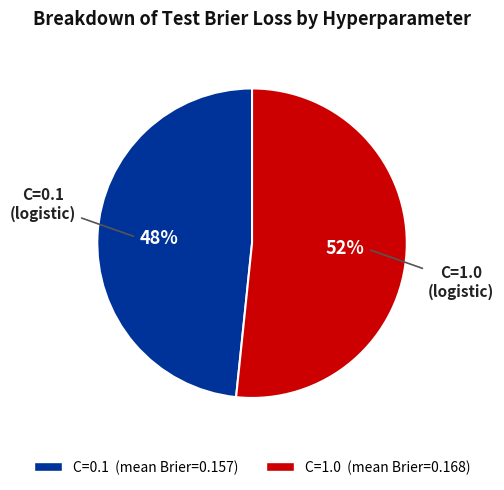

Approximately how many times larger is the value at C=0.1 compared to C=1.0?

0.9